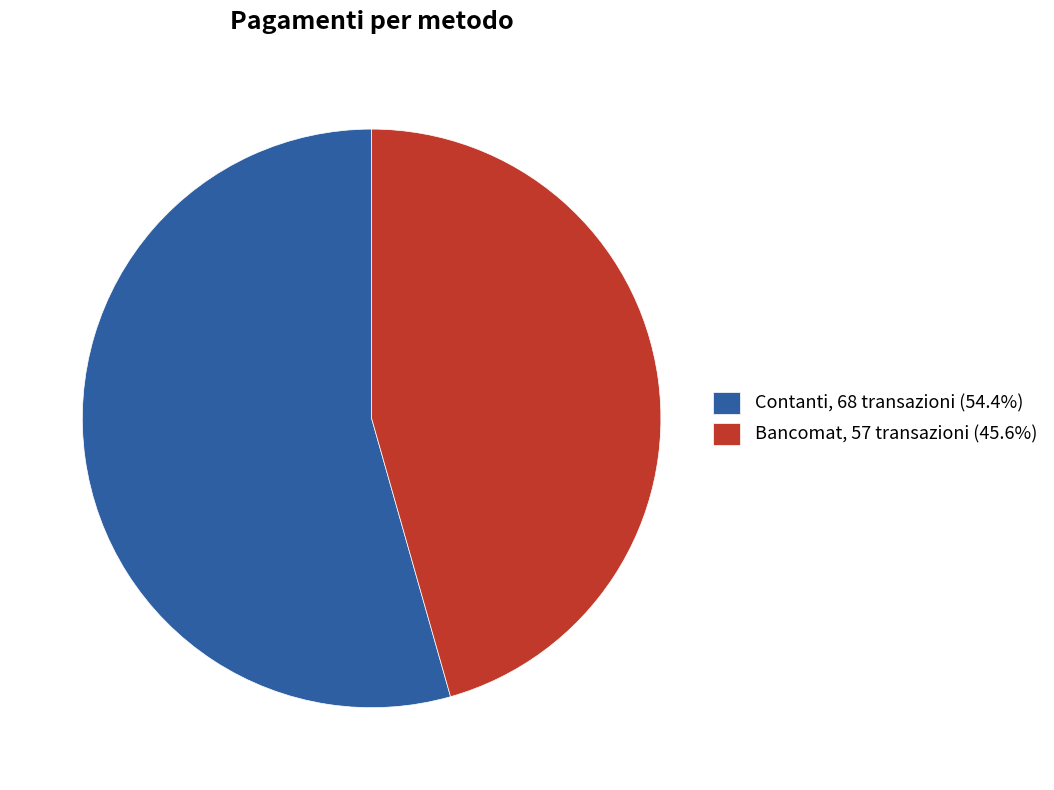

Approximately how many times larger is the value at Bancomat, 57 transazioni (45.6%) compared to Contanti, 68 transazioni (54.4%)?

0.8